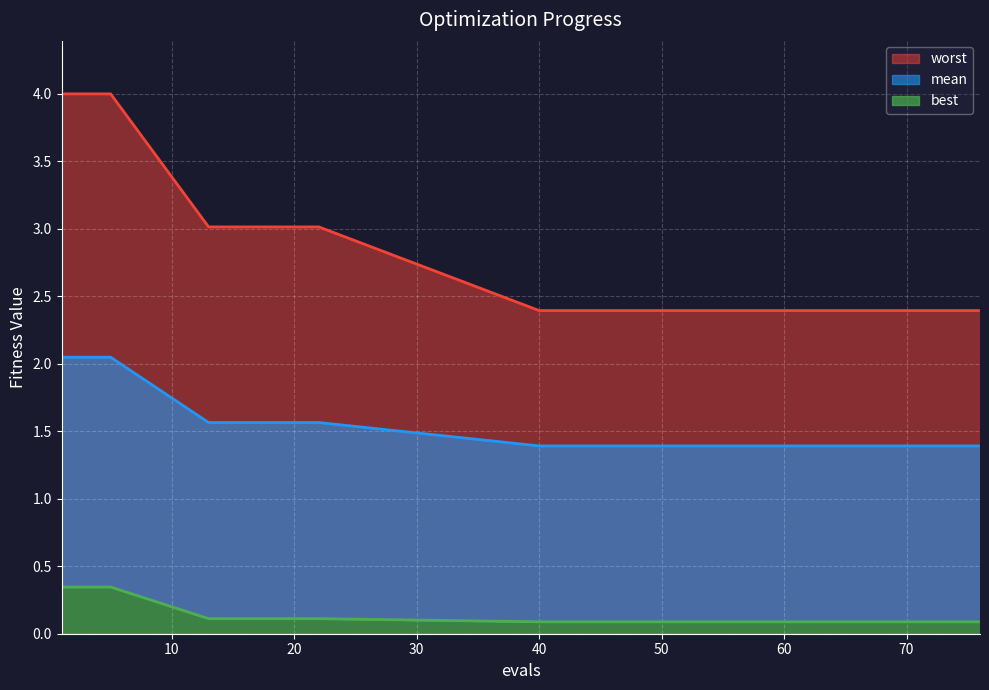

How many categories are shown in the chart?

20